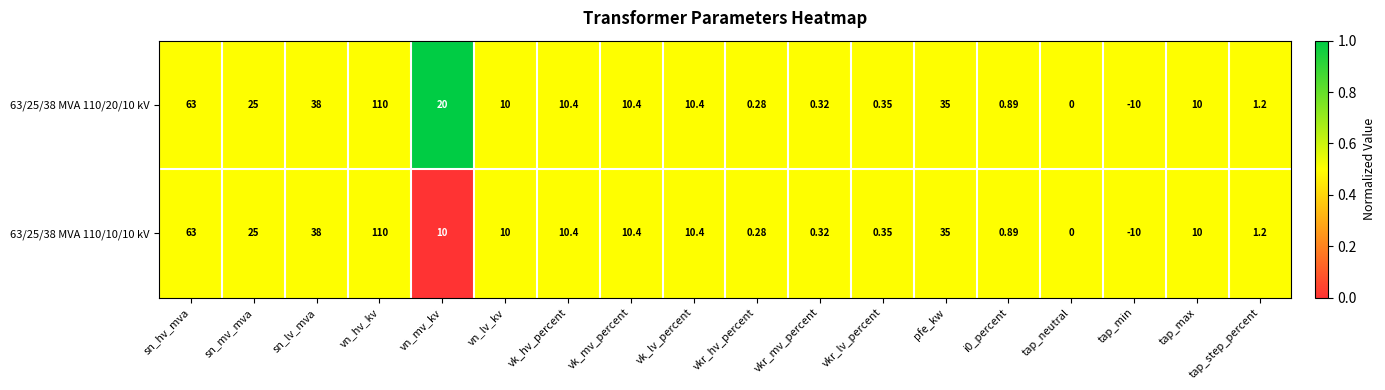

Is the value of 63/25/38 MVA 110/20/10 kV at vk_lv_percent greater than the value of 63/25/38 MVA 110/10/10 kV at tap_min?

Yes